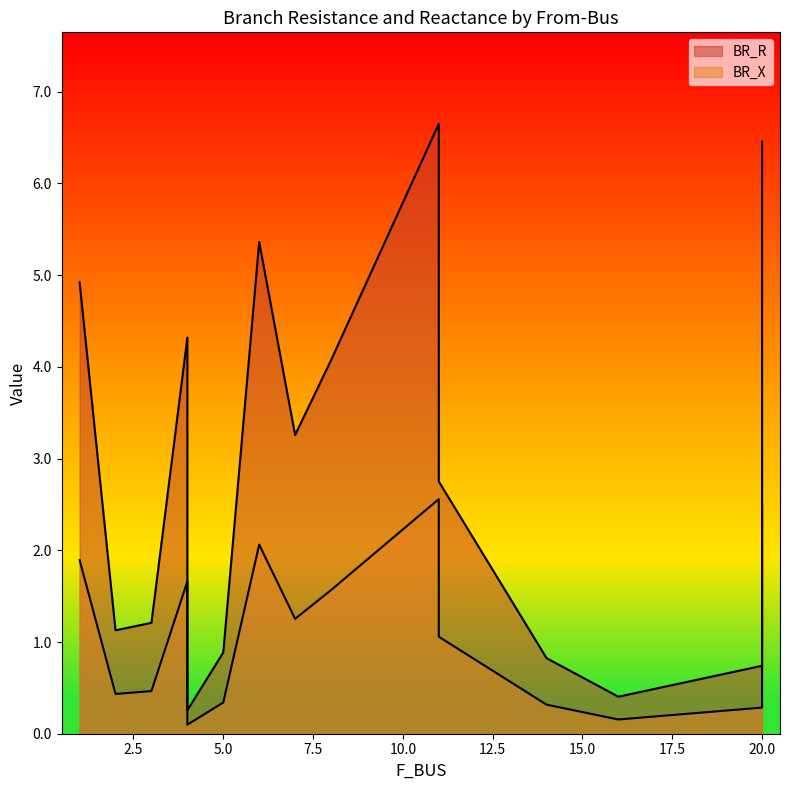

At which label does BR_R first exceed 2?

1